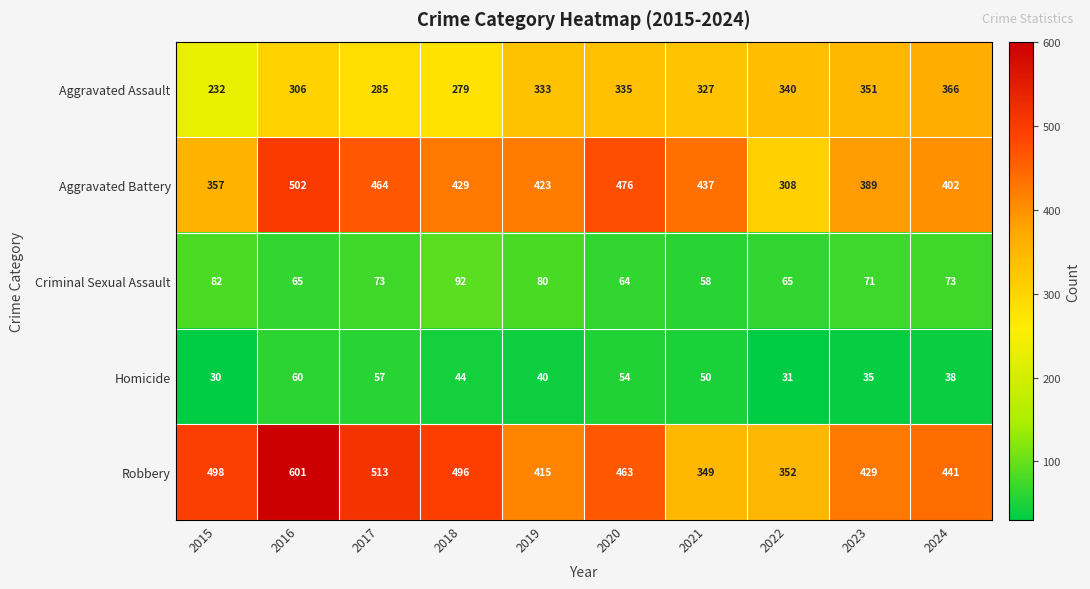

Between 2020 and 2023, which series saw the biggest shift?

Aggravated Battery